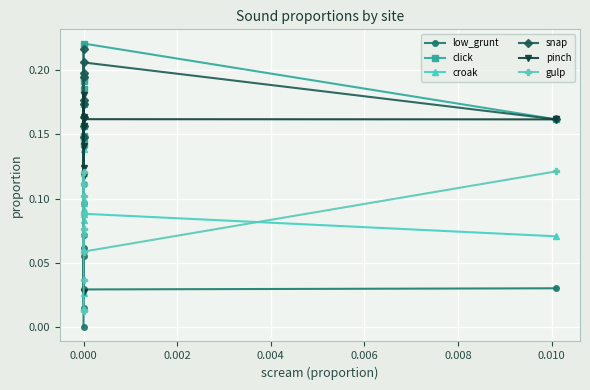

How many times do pinch and croak cross each other?

2